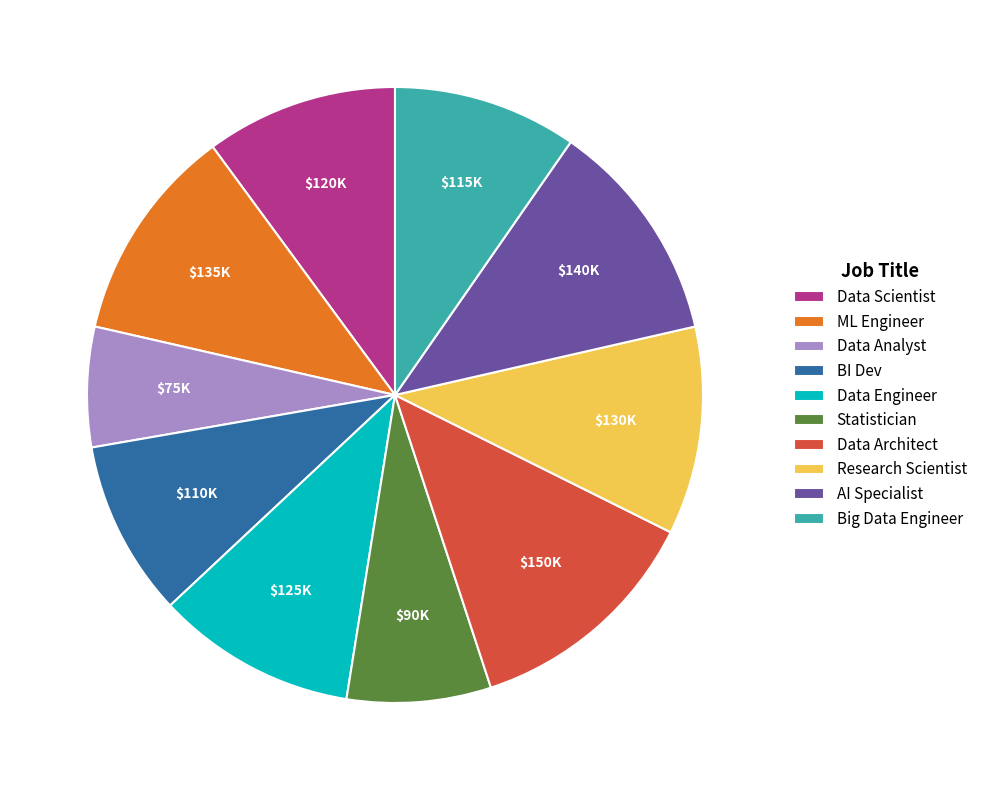

What is the ratio of the value at Data Analyst to the value at BI Dev?

0.7